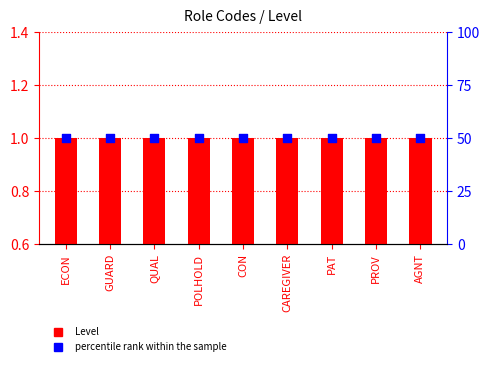

Is the value of percentile rank within the sample at POLHOLD greater than the value of Level at ECON?

Yes